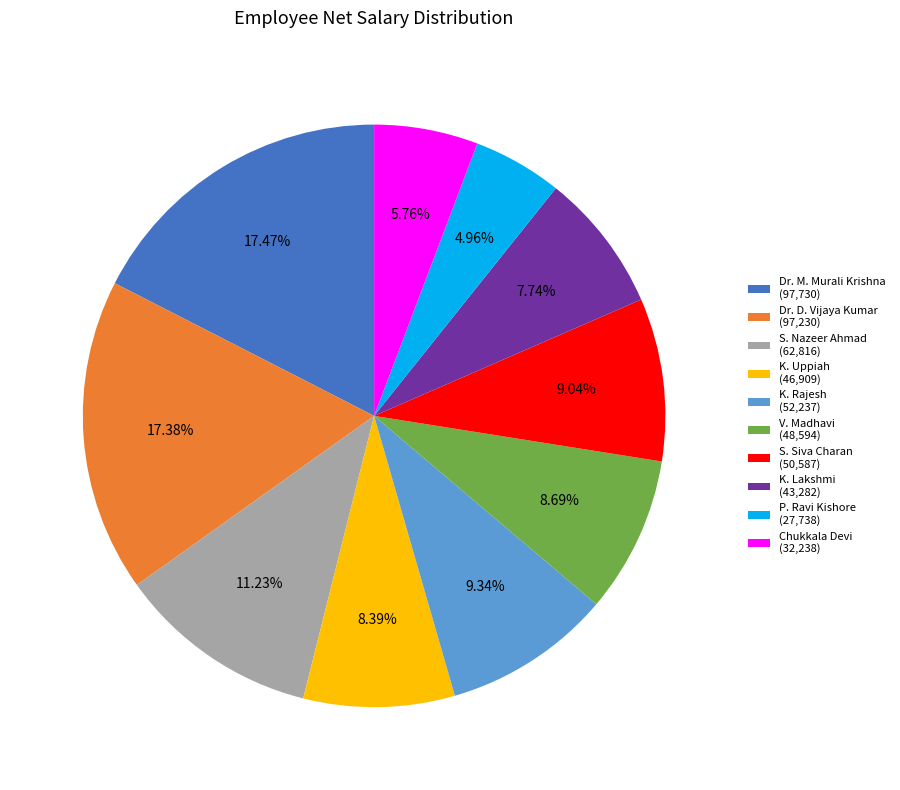

Which has a higher value, S. Nazeer Ahmad or Dr. D. Vijaya Kumar?

Dr. D. Vijaya Kumar